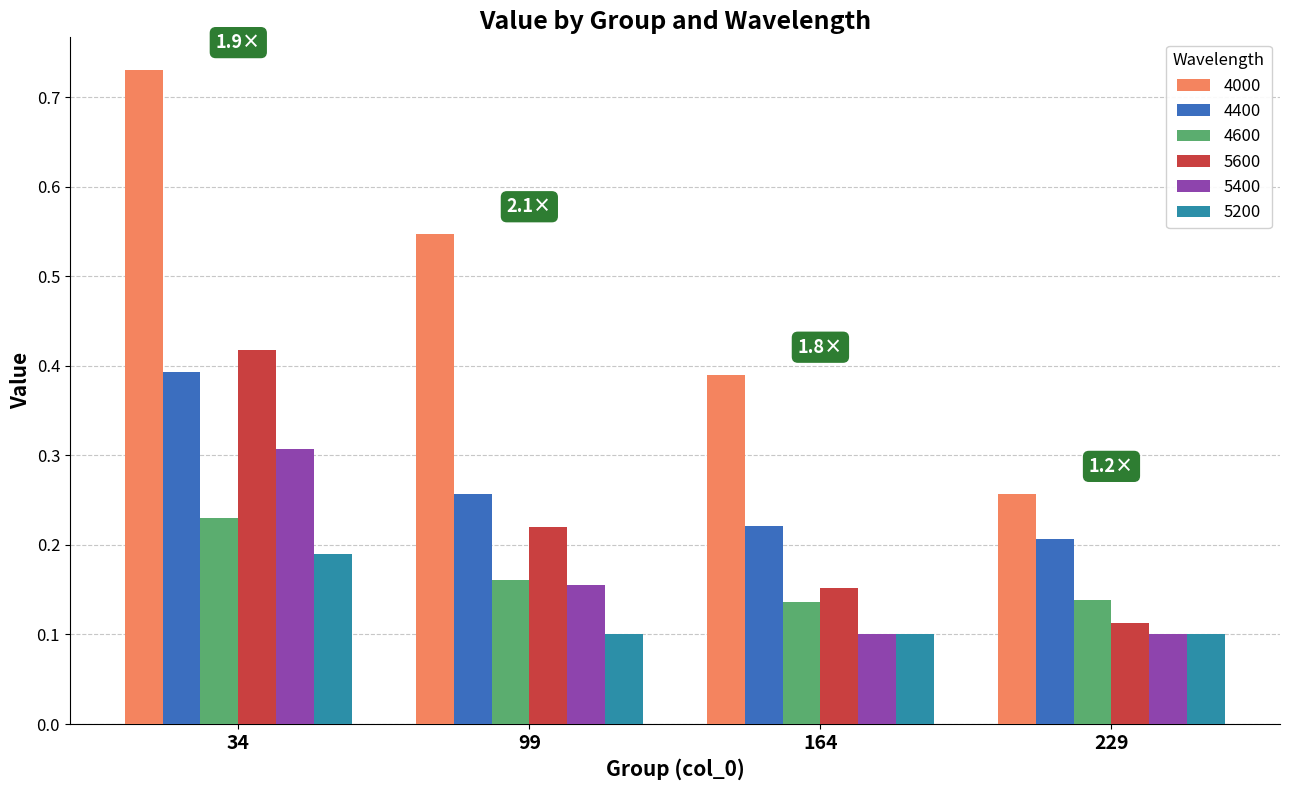

How many 4000 values are between 0 and 1?

4